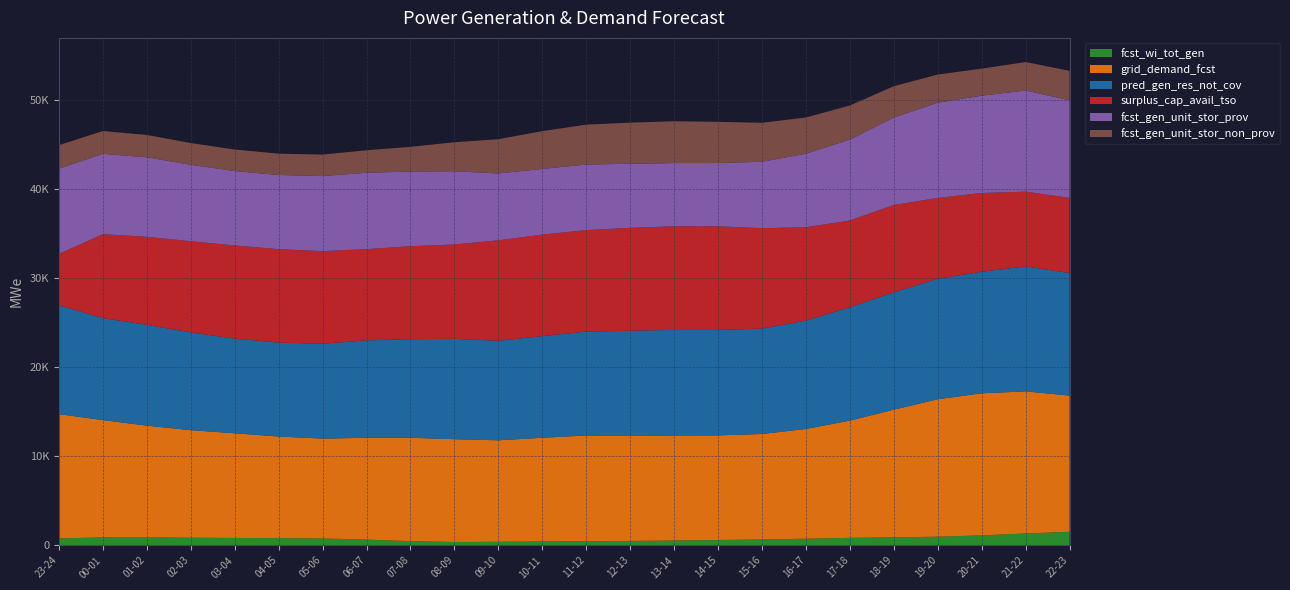

Reading right to left, extract all data points from this chart.

fcst_wi_tot_gen: 22-23=1515	21-22=1325	20-21=1116	19-20=964	18-19=890	17-18=832	16-17=738	15-16=647	14-15=593	13-14=532	12-13=485	11-12=460	10-11=426	09-10=392	08-09=368	07-08=461	06-07=641	05-06=761	04-05=804	03-04=821	02-03=848	01-02=884	00-01=882	23-24=770
grid_demand_fcst: 22-23=15306	21-22=15968	20-21=15960	19-20=15444	18-19=14352	17-18=13178	16-17=12332	15-16=11859	14-15=11753	13-14=11807	12-13=11845	11-12=11876	10-11=11654	09-10=11401	08-09=11548	07-08=11621	06-07=11433	05-06=11228	04-05=11415	03-04=11766	02-03=12085	01-02=12560	00-01=13183	23-24=13967
pred_gen_res_not_cov: 22-23=13771	21-22=14040	20-21=13658	19-20=13546	18-19=13179	17-18=12732	16-17=12173	15-16=11836	14-15=11852	13-14=11857	12-13=11777	11-12=11676	10-11=11420	09-10=11185	08-09=11283	07-08=11076	06-07=10947	05-06=10659	04-05=10557	03-04=10634	02-03=10986	01-02=11327	00-01=11466	23-24=12228
surplus_cap_avail_tso: 22-23=8451	21-22=8403	20-21=8854	19-20=9079	18-19=9817	17-18=9754	16-17=10493	15-16=11292	14-15=11648	13-14=11652	12-13=11564	11-12=11402	10-11=11411	09-10=11288	08-09=10602	07-08=10450	06-07=10259	05-06=10405	04-05=10499	03-04=10472	02-03=10247	01-02=9896	00-01=9423	23-24=5774
fcst_gen_unit_stor_prov: 22-23=10965	21-22=11371	20-21=10936	19-20=10702	18-19=9823	17-18=9087	16-17=8268	15-16=7465	14-15=7108	13-14=7103	12-13=7198	11-12=7372	10-11=7380	09-10=7516	08-09=8228	07-08=8386	06-07=8580	05-06=8434	04-05=8336	03-04=8363	02-03=8588	01-02=8937	00-01=9028	23-24=9574
fcst_gen_unit_stor_non_prov: 22-23=3304	21-22=3195	20-21=3040	19-20=3162	18-19=3528	17-18=3838	16-17=4069	15-16=4375	14-15=4630	13-14=4699	12-13=4622	11-12=4479	10-11=4247	09-10=3847	08-09=3264	07-08=2777	06-07=2528	05-06=2415	04-05=2396	03-04=2414	02-03=2445	01-02=2506	00-01=2566	23-24=2648